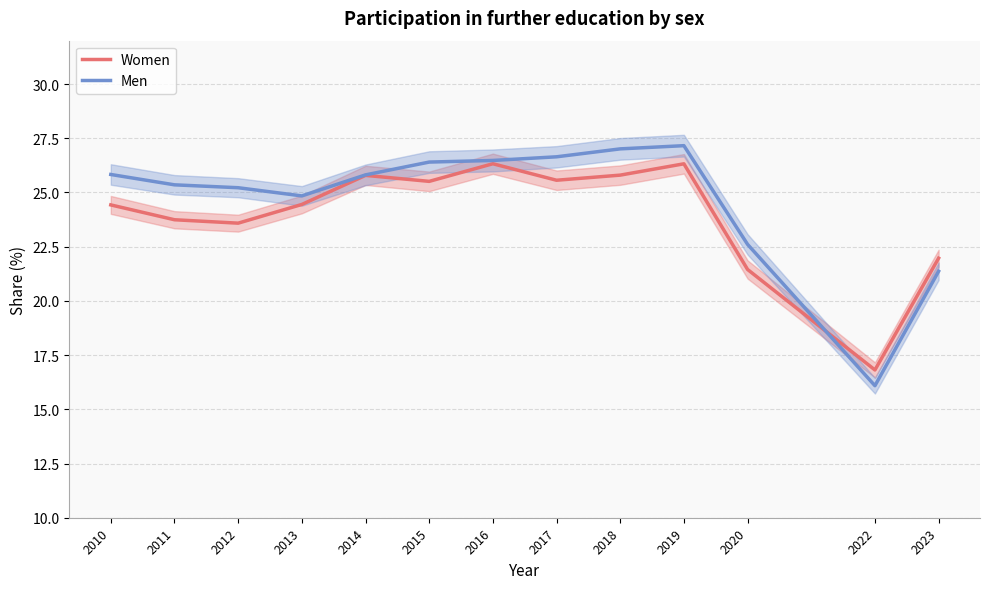

What is the value of the Men point at the 5th from the left?

25.8